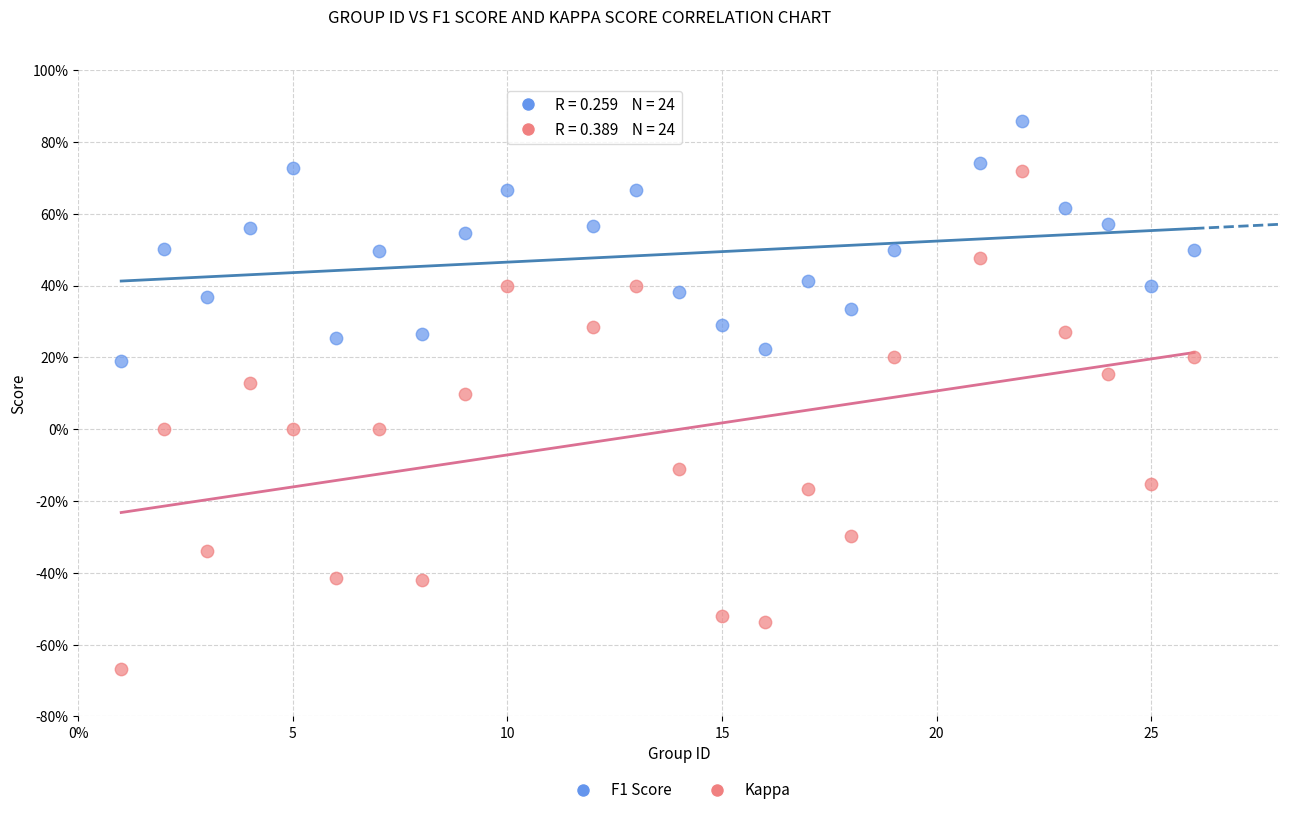

Which series contains the highest Y value?

F1 Score